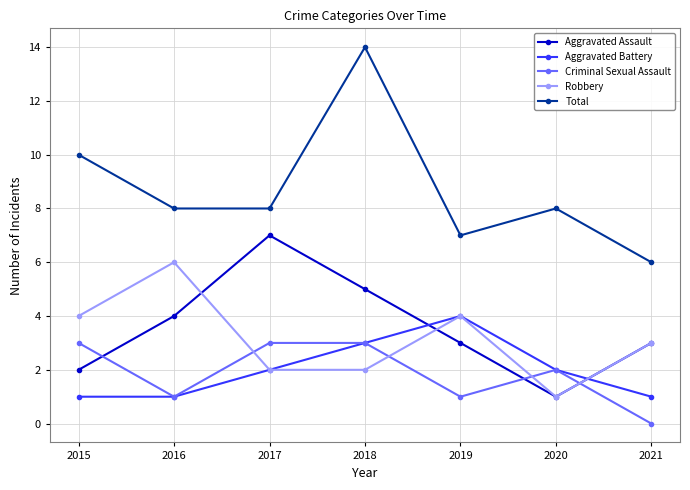

Which series has the largest total across all categories?

Total